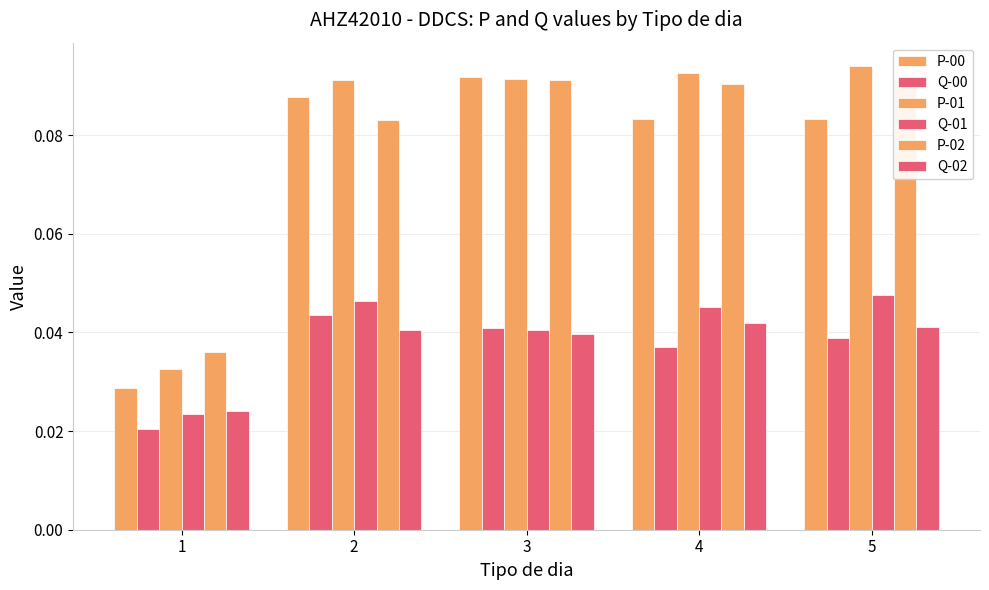

Which category has the highest value across all series?

5